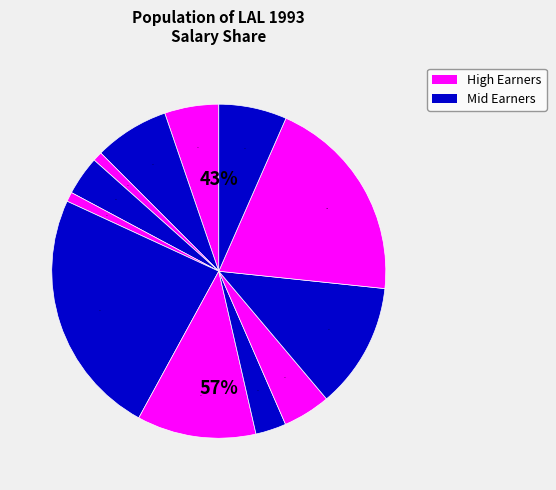

The Sam Perkins slice represents 20% of the pie. True or false?

True